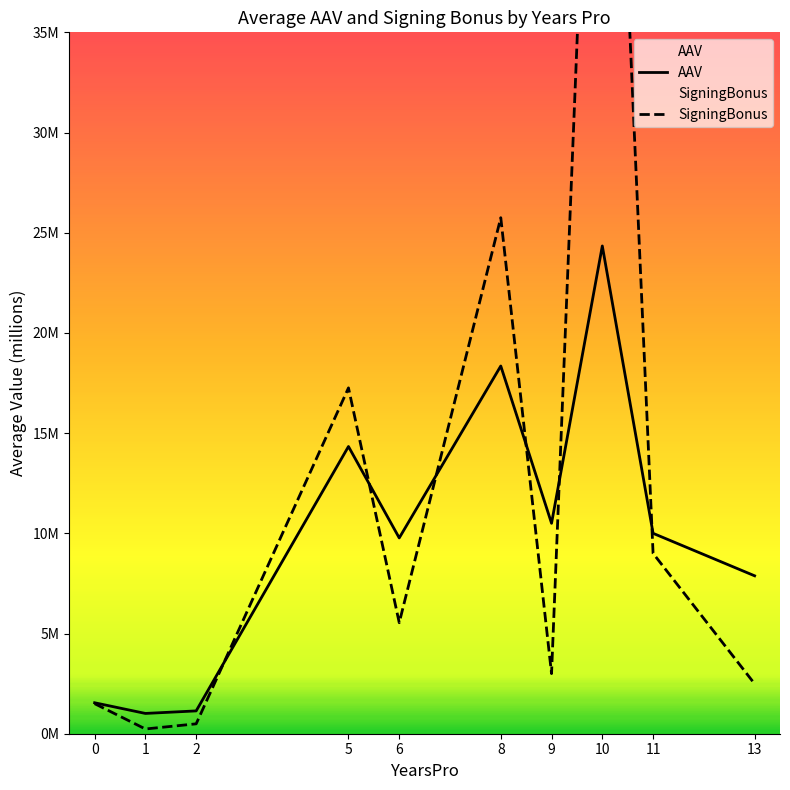

What is the sum of all AAV values?

98.9